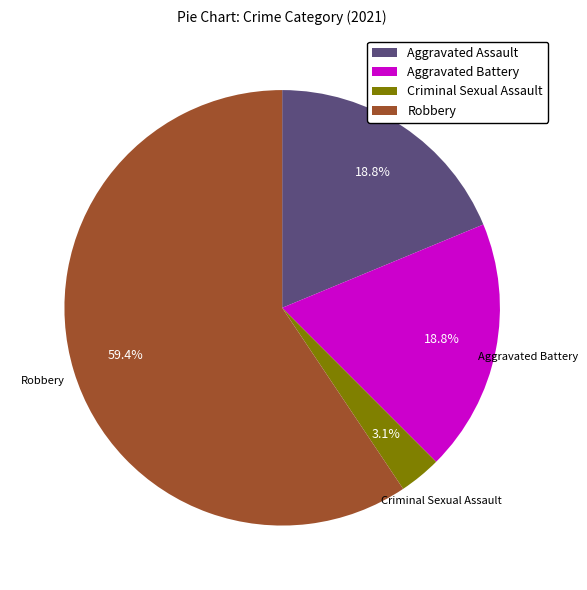

Combined, do Aggravated Battery and Robbery account for over 50%?

Yes